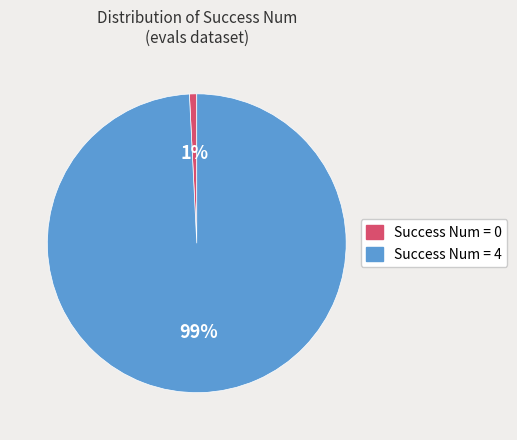

To the nearest percent, what is the average slice percentage?

50%